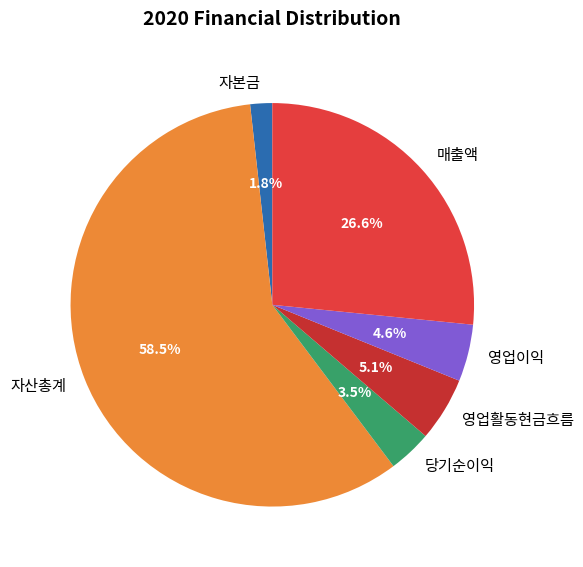

What is the majority slice?

자산총계